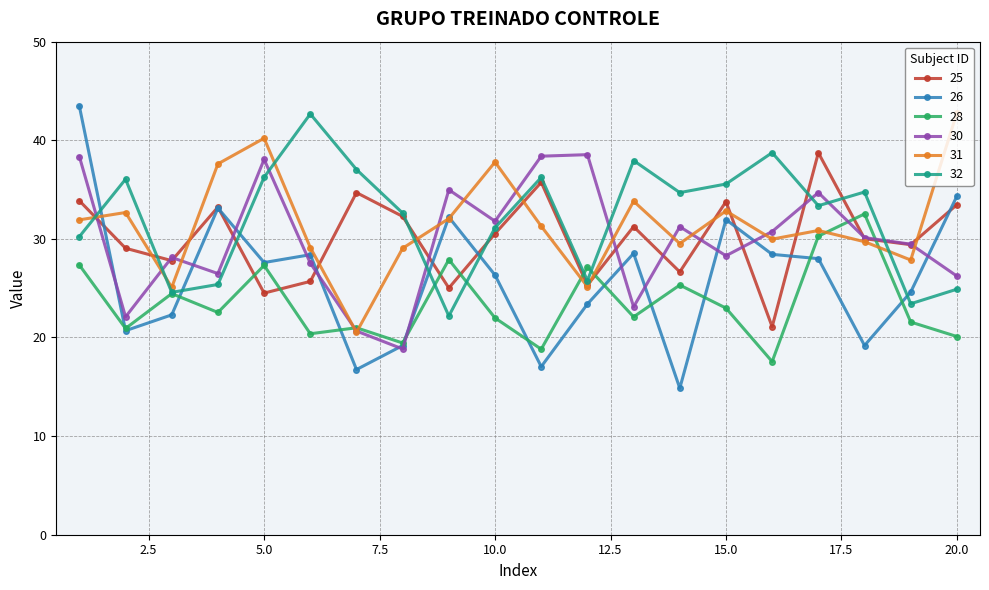

How many categories are shown in the chart?

20